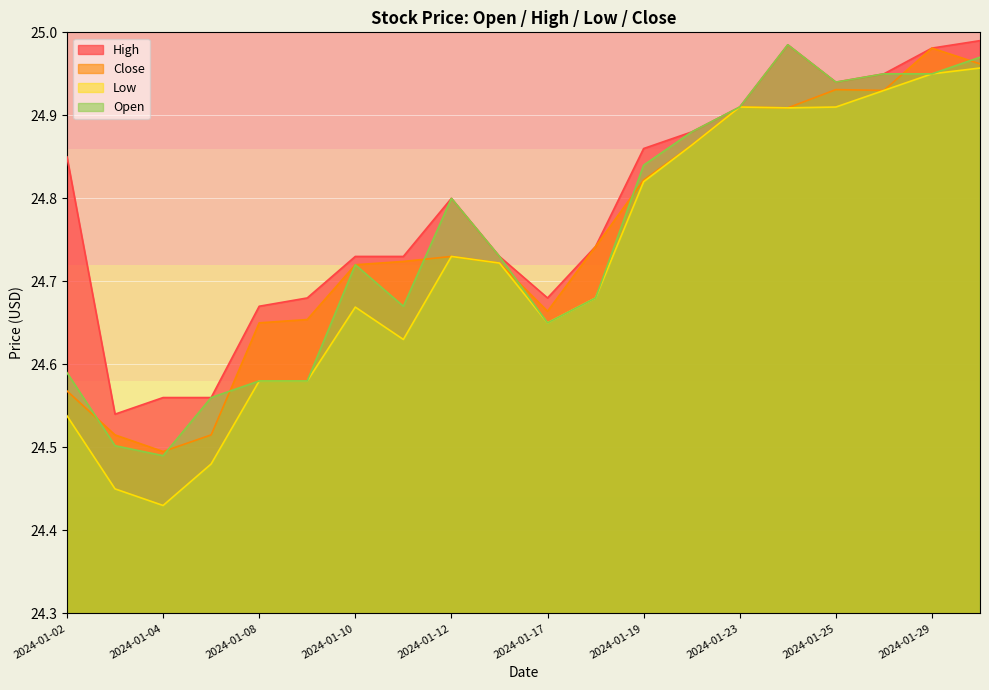

Which has a higher value, 2024-01-22 or 2024-01-05?

2024-01-22